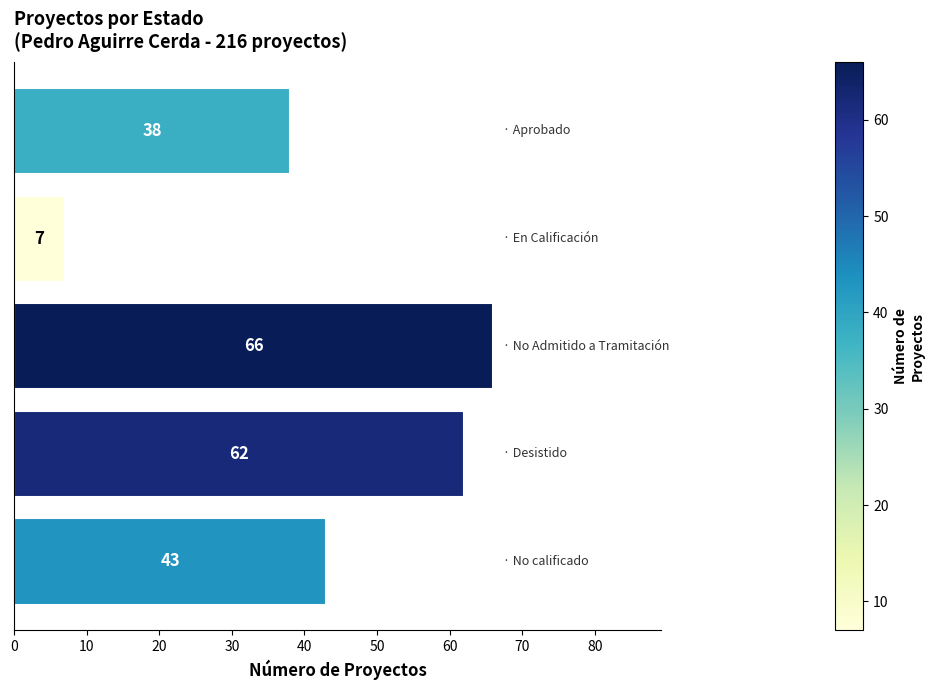

What is the average value?

43